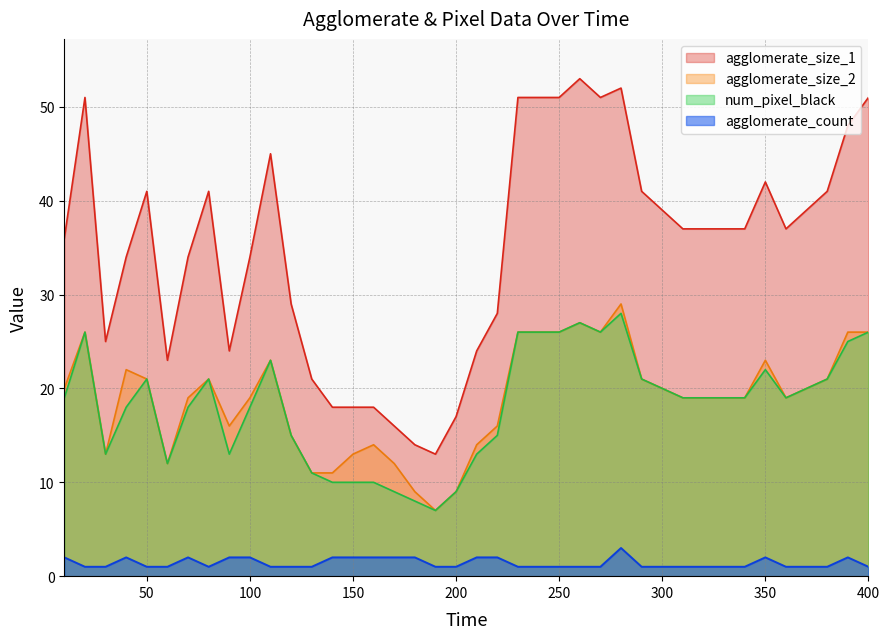

Reading left to right, transcribe all the data shown in this chart.

agglomerate_size_1: 36	51	25	34	41	23	34	41	24	34	45	29	21	18	18	18	16	14	13	17	24	28	51	51	51	53	51	52	41	39	37	37	37	37	42	37	39	41	48	51
num_pixel_black: 19	26	13	18	21	12	18	21	13	18	23	15	11	10	10	10	9	8	7	9	13	15	26	26	26	27	26	28	21	20	19	19	19	19	22	19	20	21	25	26
agglomerate_count: 2	1	1	2	1	1	2	1	2	2	1	1	1	2	2	2	2	2	1	1	2	2	1	1	1	1	1	3	1	1	1	1	1	1	2	1	1	1	2	1